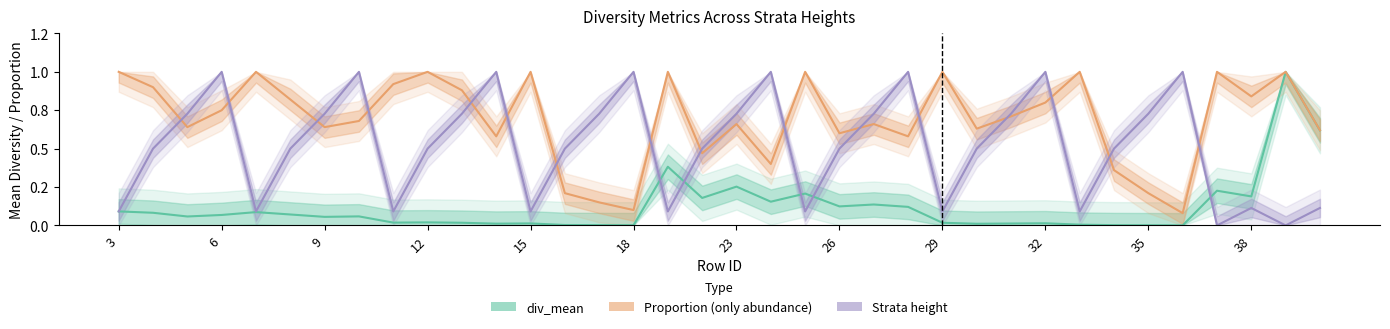

How many intersections are there between div_mean and Strata height?

6